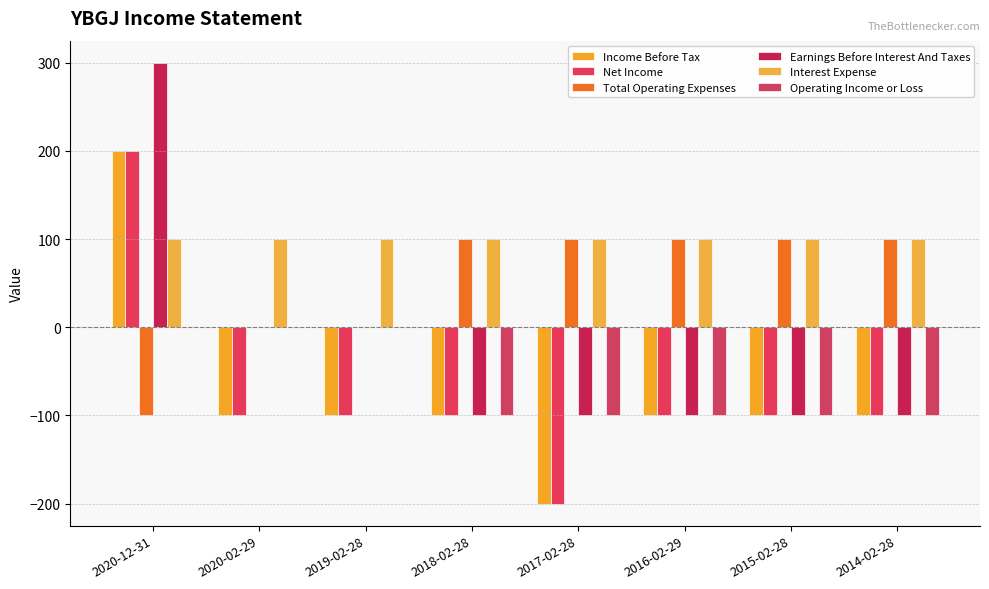

The value of Income Before Tax at 2019-02-28 is -175. True or false?

False